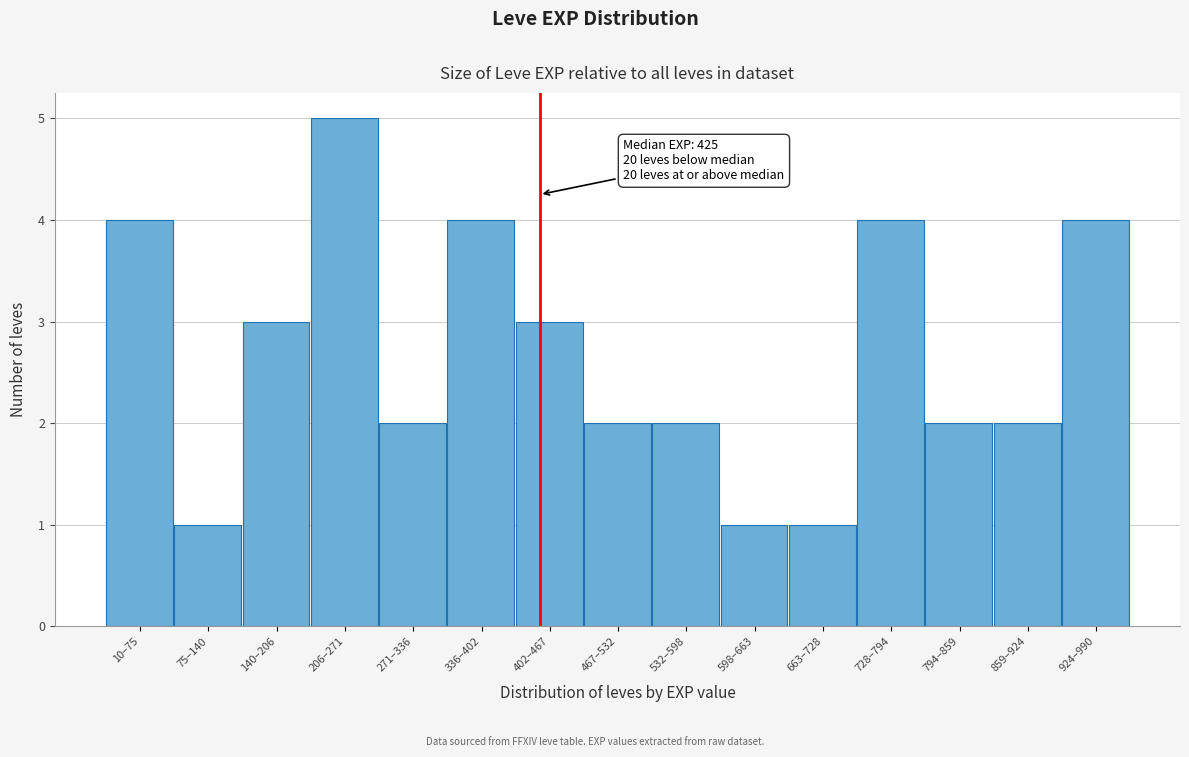

Reading left to right, what are all the values shown in this chart?

4	1	3	5	2	4	3	2	2	1	1	4	2	2	4